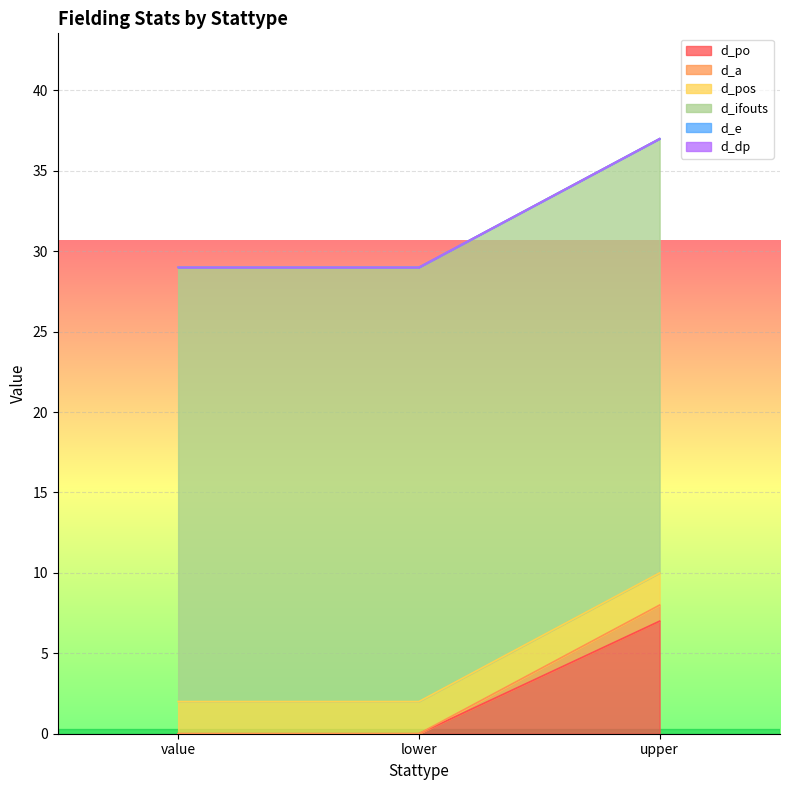

Reading left to right, what are all the values shown in this chart?

d_po: value=0	lower=0	upper=7
d_a: value=0	lower=0	upper=1
d_pos: value=2	lower=2	upper=2
d_ifouts: value=27	lower=27	upper=27
d_e: value=0	lower=0	upper=0
d_dp: value=0	lower=0	upper=0